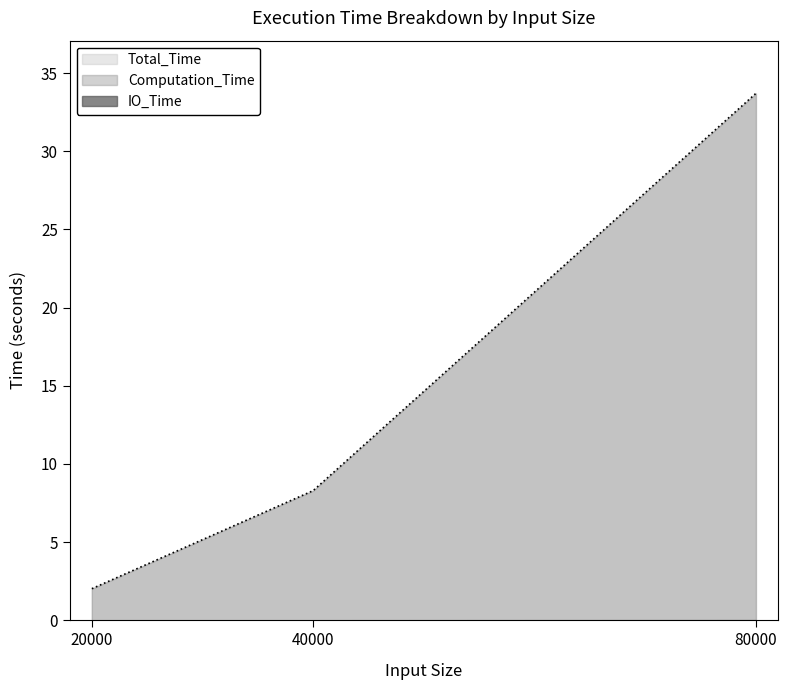

Between 40000 and 20000, which is larger?

40000